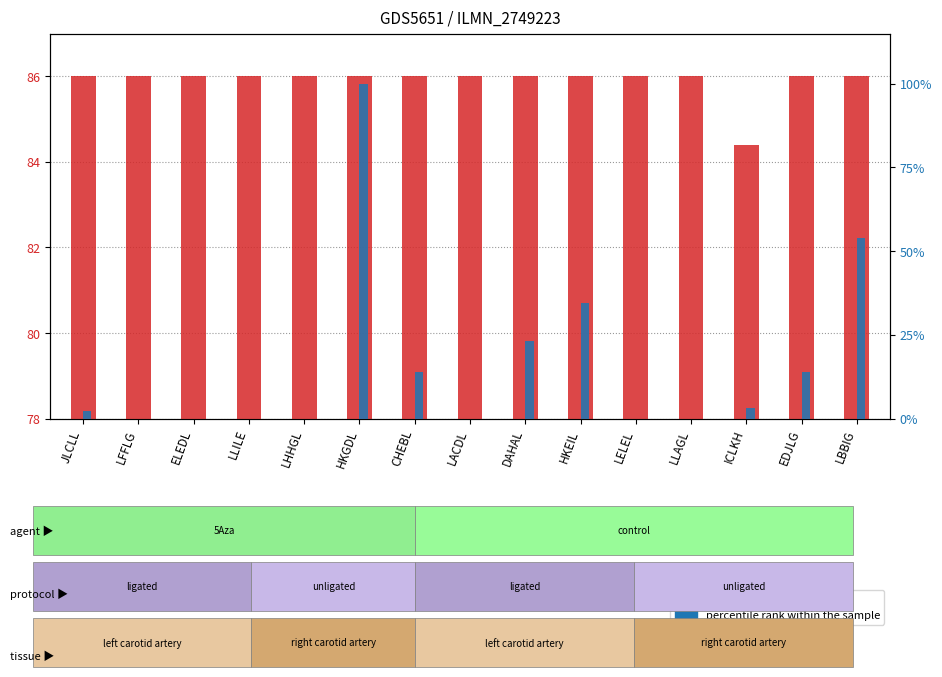

What is the value of the percentile rank within the sample bar at the 6th from the left?

100.0